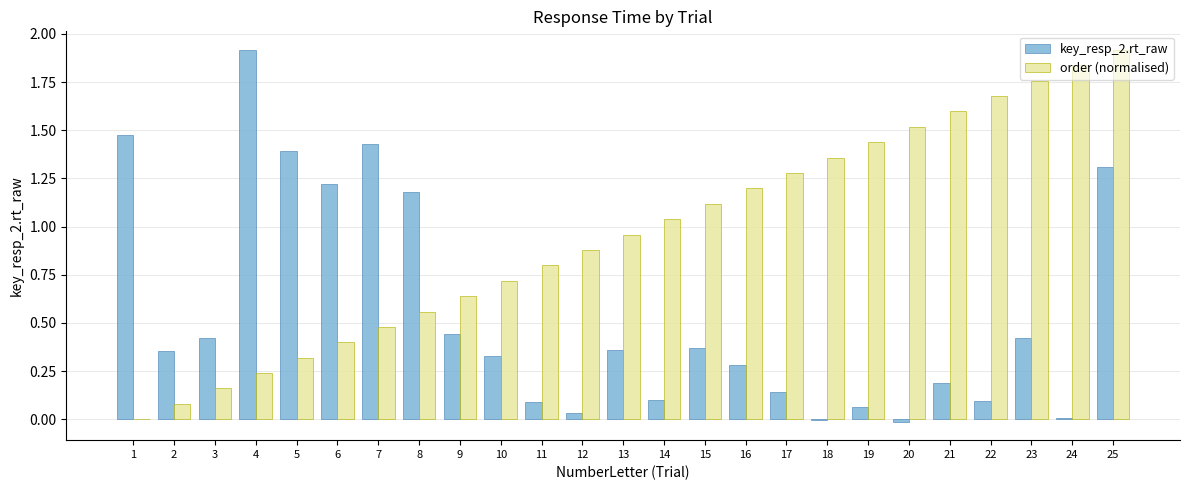

What is the maximum value for order (normalised)?

1.9